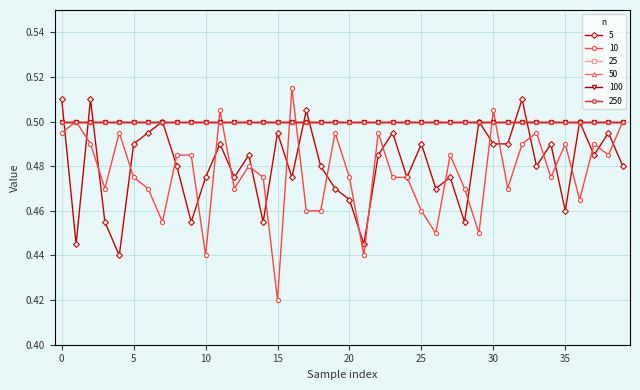

Which series has the widest spread of values?

10